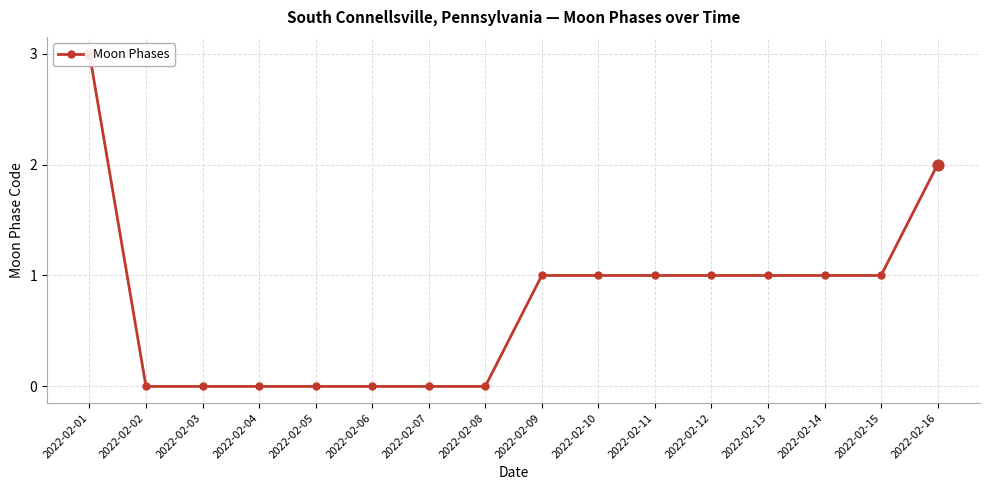

What is the change in value from 2022-02-01 to 2022-02-04?

-3